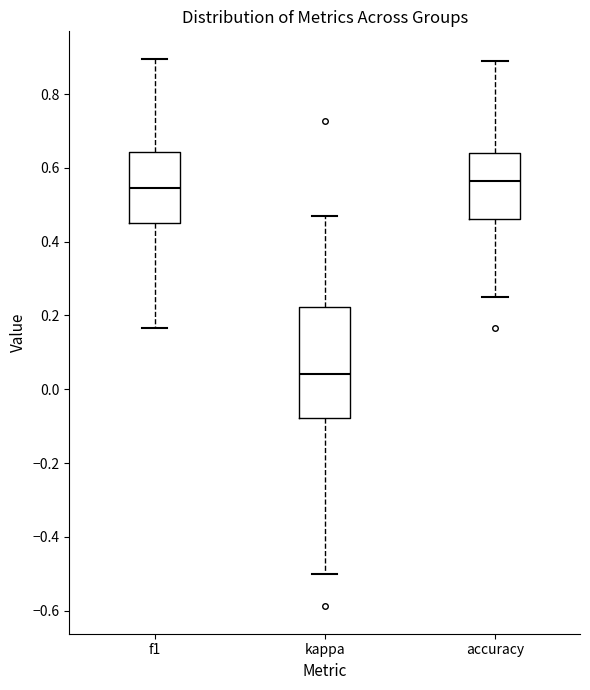

Reading left to right, read every box against the y-axis: the position of its median line, the range the box covers, and the ends of its whiskers. The values are not printed on the chart, so give them approximately, as read against the axis.

f1: median 0.54, box 0.46 to 0.64, whiskers 0.16 to 0.90
kappa: median 0.04, box -0.08 to 0.22, whiskers -0.50 to 0.48
accuracy: median 0.56, box 0.46 to 0.64, whiskers 0.26 to 0.88